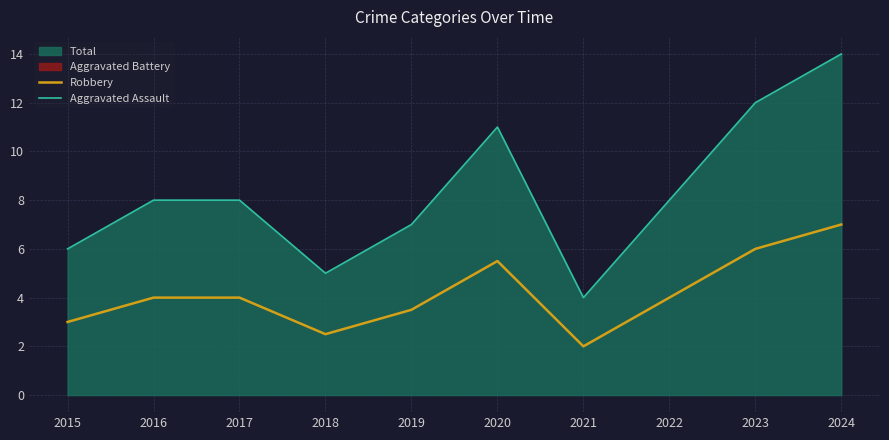

Reading left to right, transcribe all the data shown in this chart.

Robbery: 2015=3.0	2016=4.0	2017=4.0	2018=2.5	2019=3.5	2020=5.5	2021=2.0	2022=4.0	2023=6.0	2024=7.0
Aggravated Assault: 2015=6.0	2016=8.0	2017=8.0	2018=5.0	2019=7.0	2020=11.0	2021=4.0	2022=8.0	2023=12.0	2024=14.0